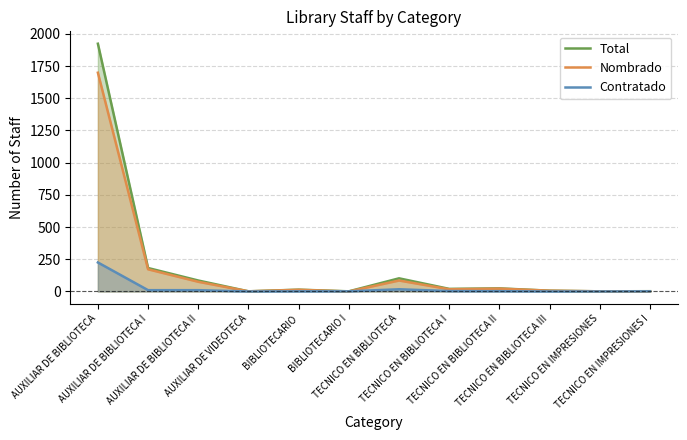

Which series has the widest spread of values?

Total